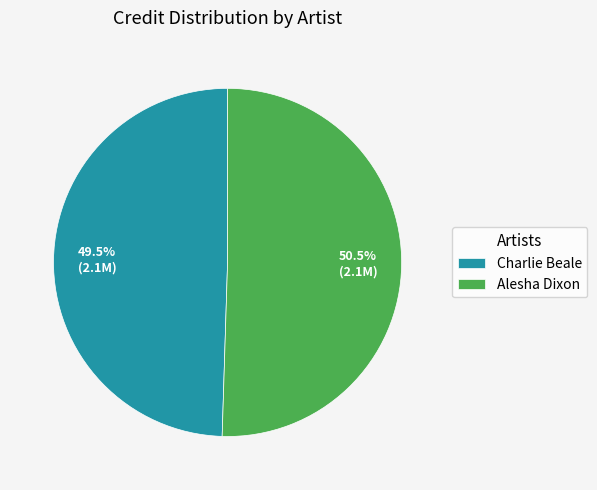

To the nearest percent, what is the difference between the largest and smallest slice percentages?

1%